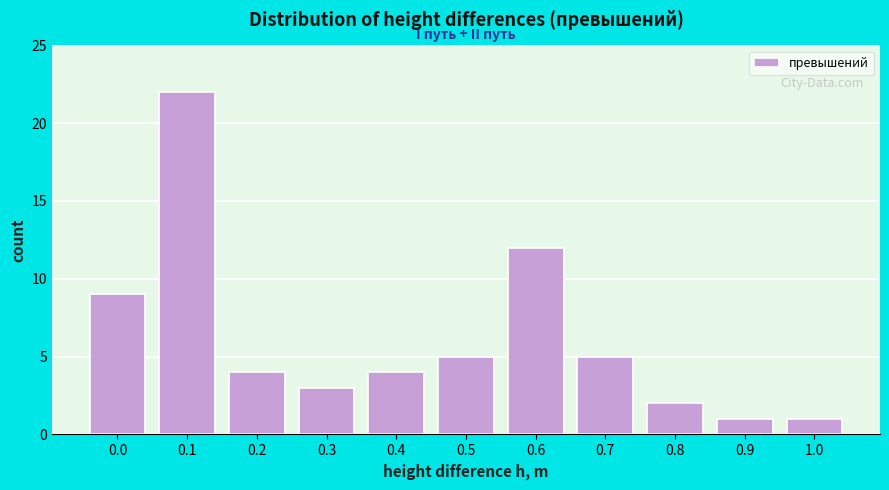

Reading right to left, extract all data points from this chart.

1.0=1	0.9=1	0.8=2	0.7=5	0.6=12	0.5=5	0.4=4	0.3=3	0.2=4	0.1=22	0.0=9